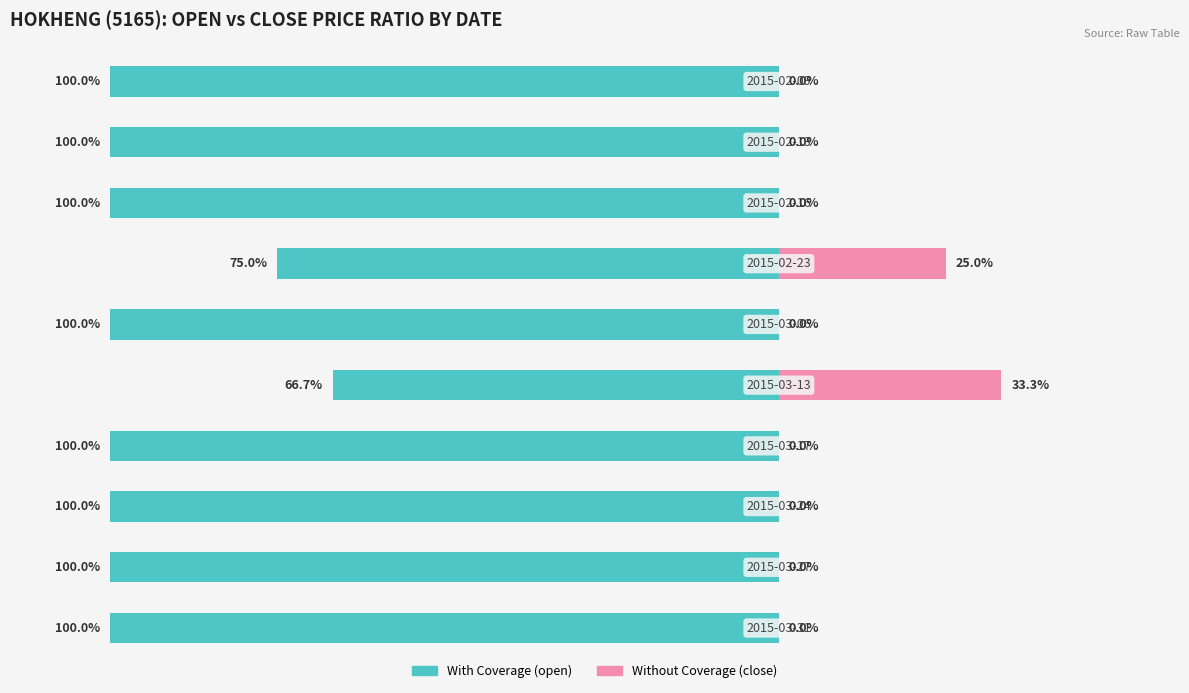

What value does the open (with coverage) series have at 3?

-75.0